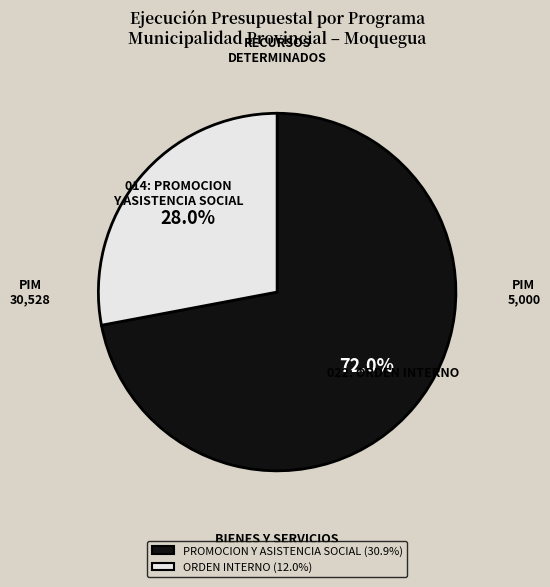

To the nearest percent, what is the average slice percentage?

50%